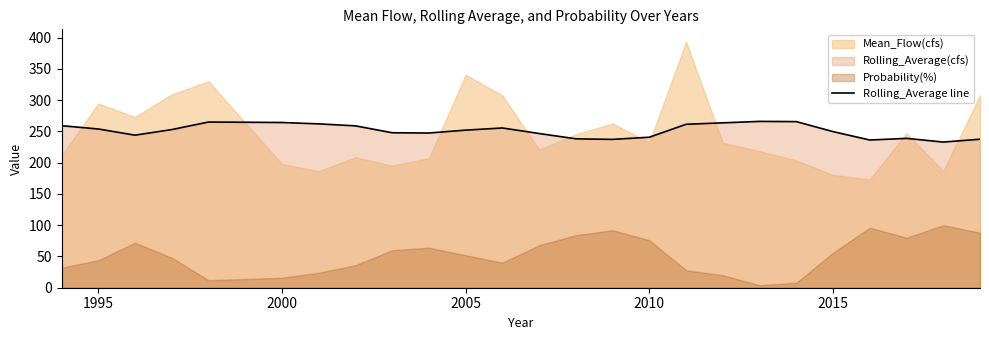

What is the average value?

251.1